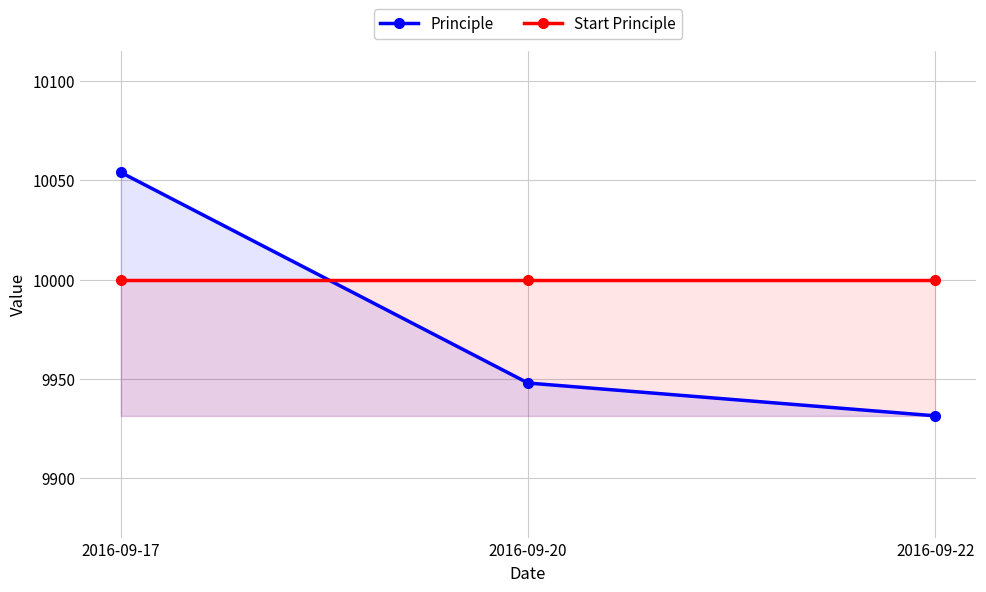

Reading right to left, list all the values displayed in this chart.

Principle: 2016-09-22=9931.5	2016-09-20=9948.0	2016-09-17=10054.0
Start Principle: 2016-09-22=10000.0	2016-09-20=10000.0	2016-09-17=10000.0